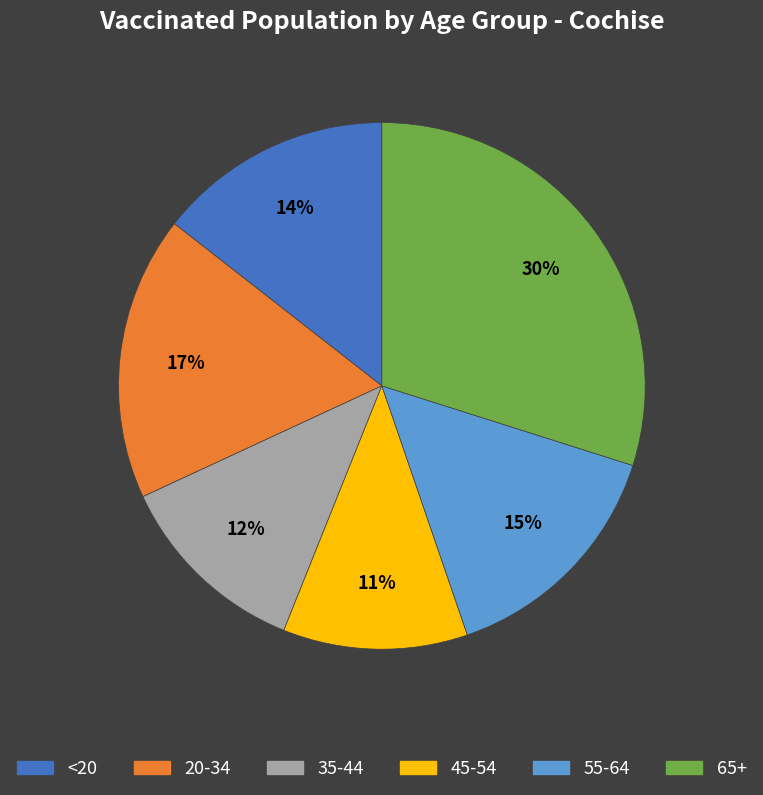

Between 20-34 and <20, which is larger?

20-34